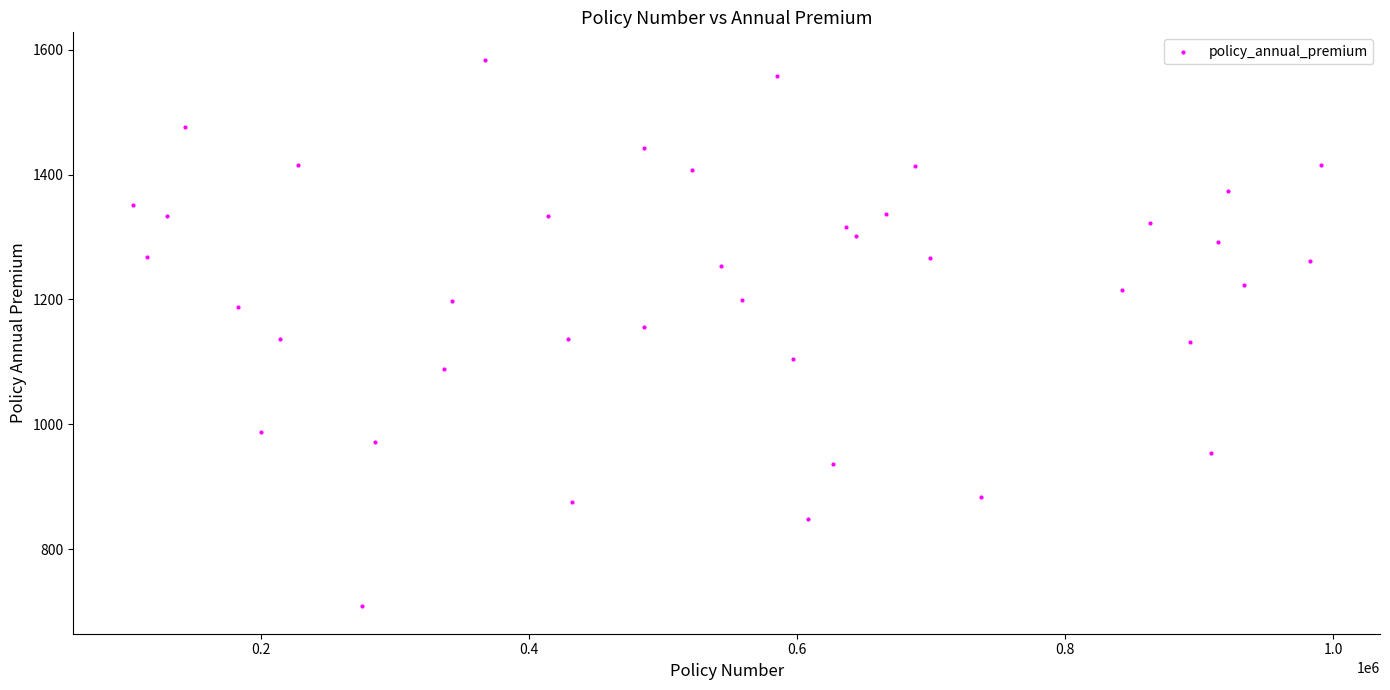

What is the range of X values (max minus min)?

885899.0